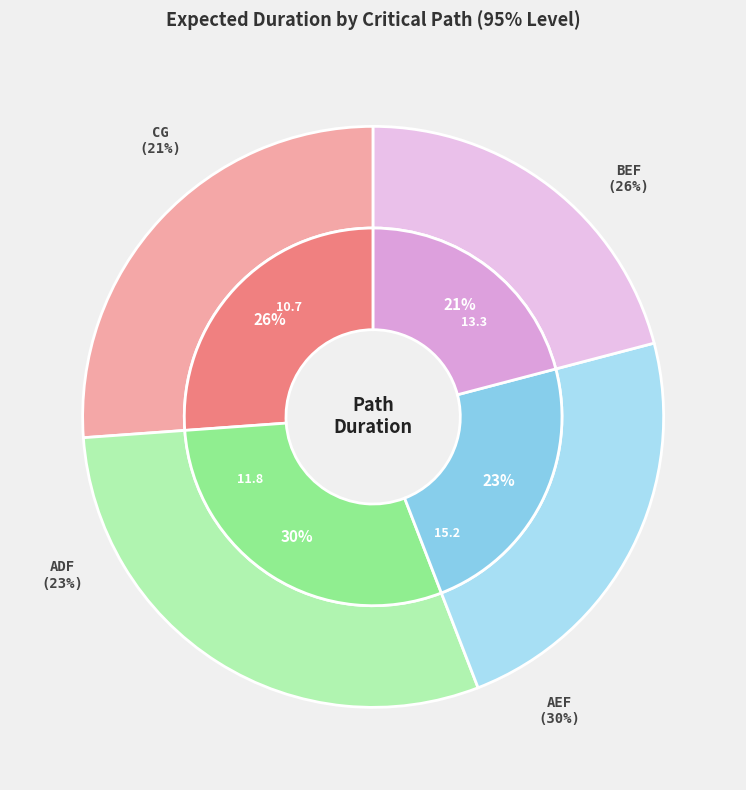

What percentage do BEF and AEF together represent?

55.9%